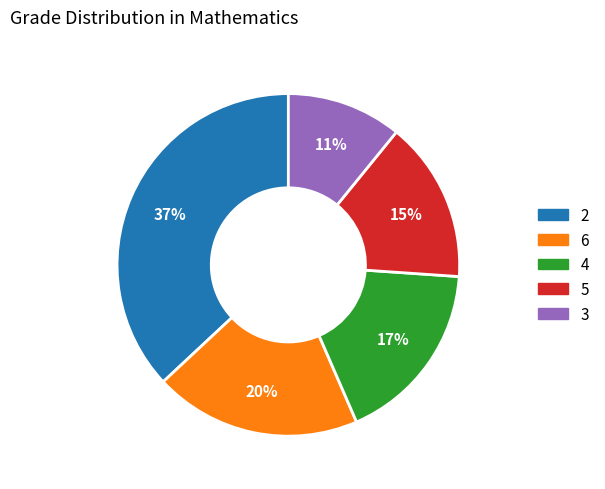

To the nearest percent, what is the difference between the largest and smallest slice percentages?

26%